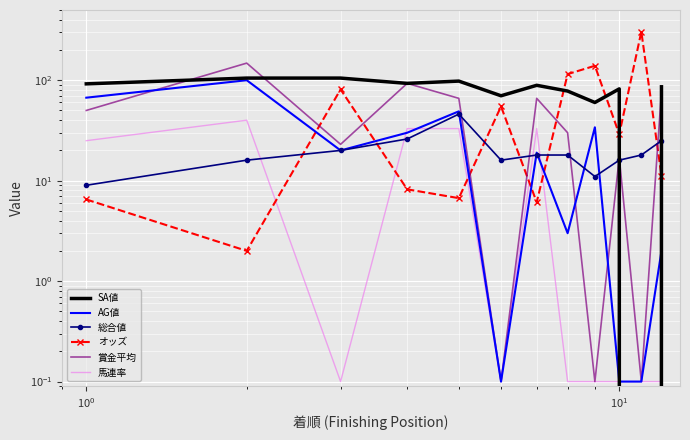

True or false: 賞金平均 and オッズ cross at least once.

True